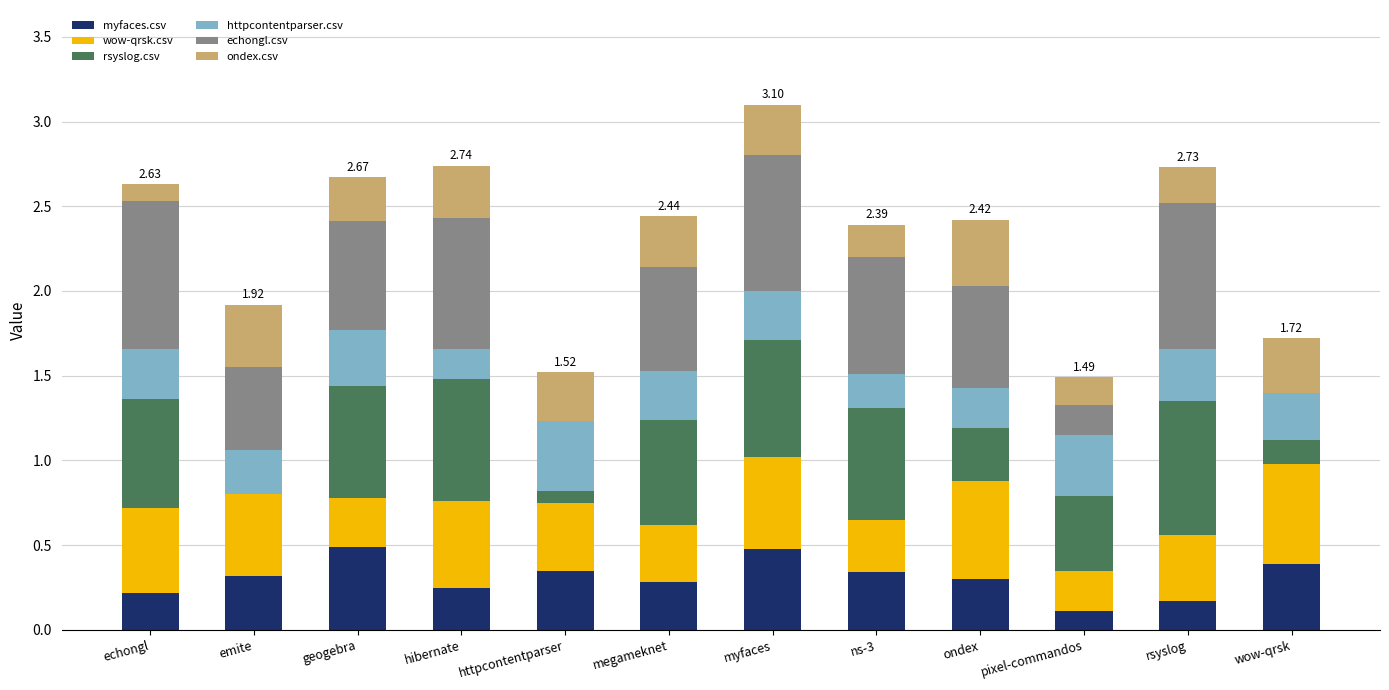

What is the total value across all series at megameknet?

2.4